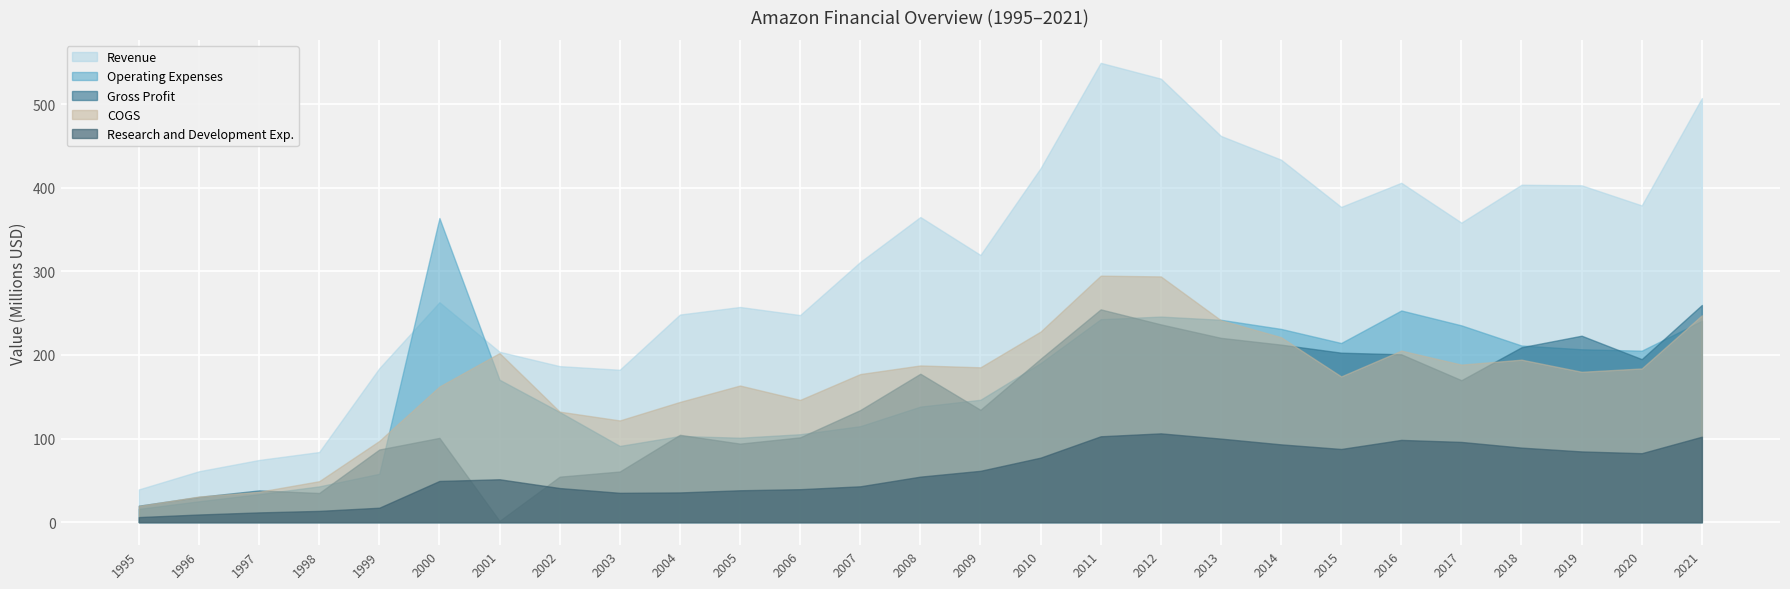

Which series has the widest spread of values?

Revenue